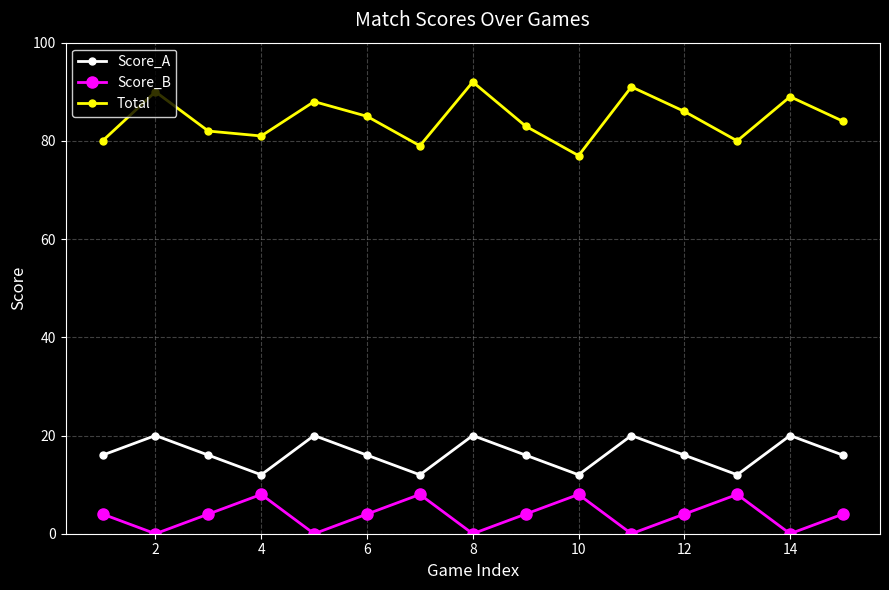

What are all the series names shown in the legend?

Score_A, Score_B, Total